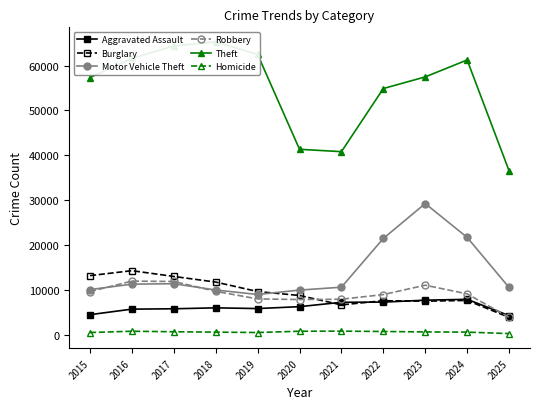

What is the sum of all Motor Vehicle Theft values?

155237